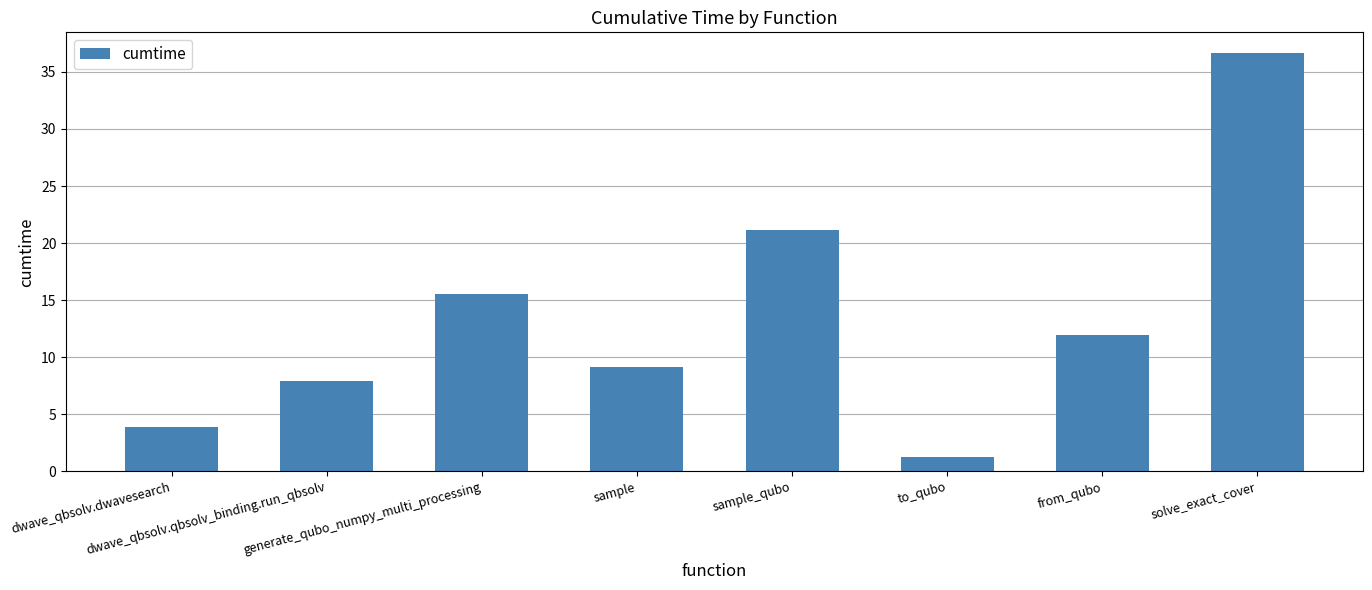

Reading right to left, extract all data points from this chart.

solve_exact_cover=36.6	from_qubo=11.9	to_qubo=1.2	sample_qubo=21.1	sample=9.1	generate_qubo_numpy_multi_processing=15.5	dwave_qbsolv.qbsolv_binding.run_qbsolv=7.9	dwave_qbsolv.dwavesearch=3.9